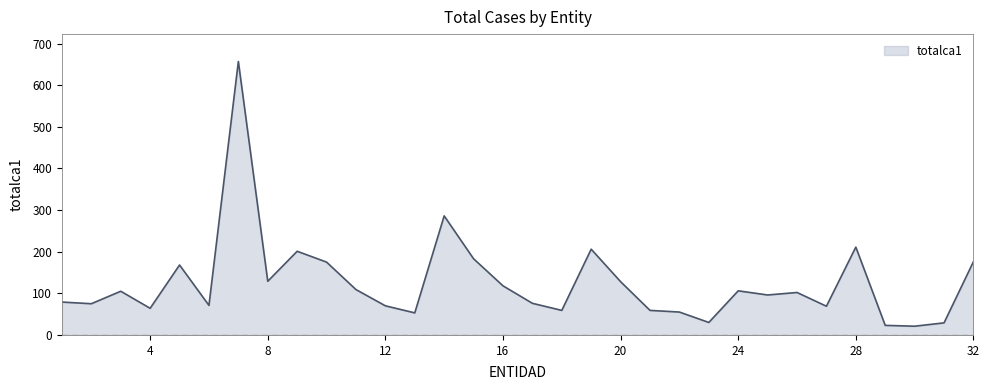

What is the maximum value shown in the chart?

657